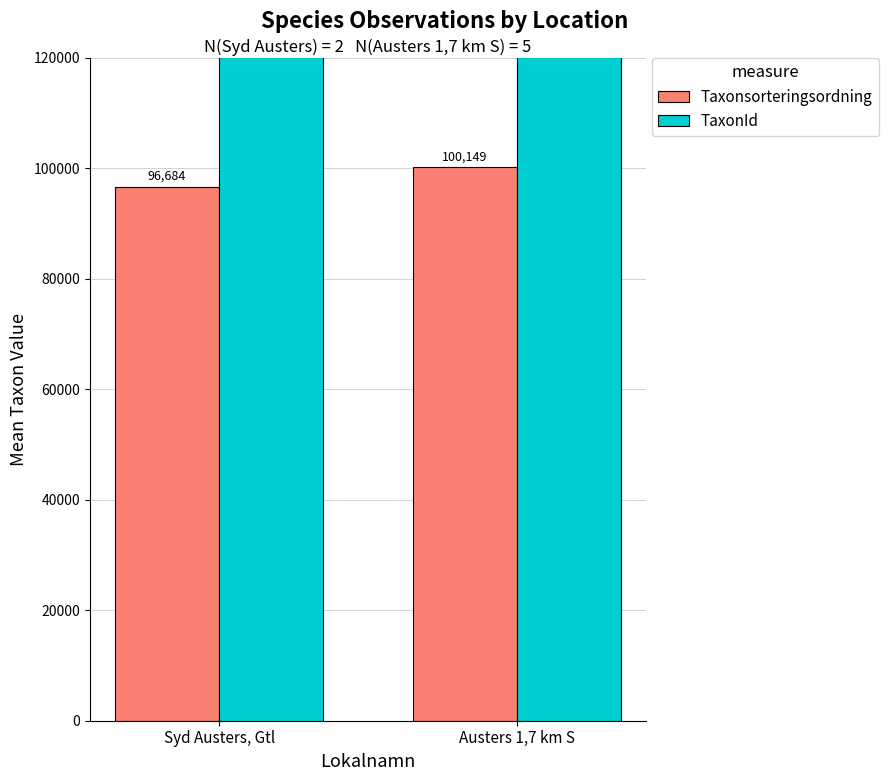

Is it true that TaxonId equals 150576.8 at Syd Austers, Gtl?

False